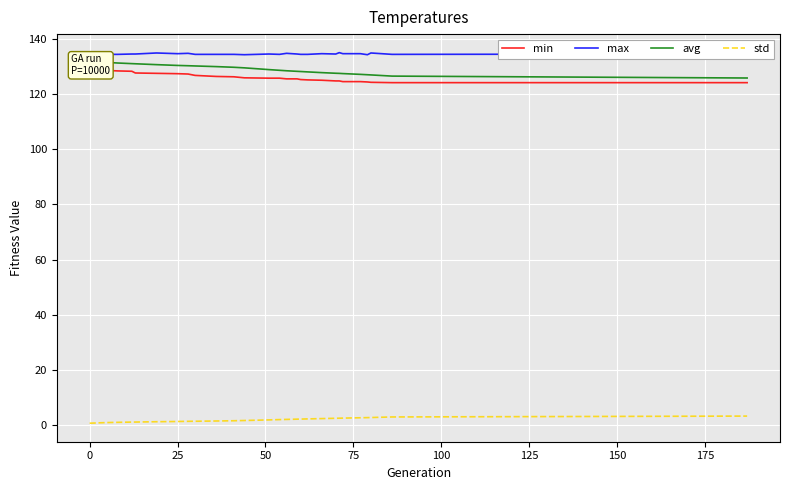

How many data points does each series have?

29